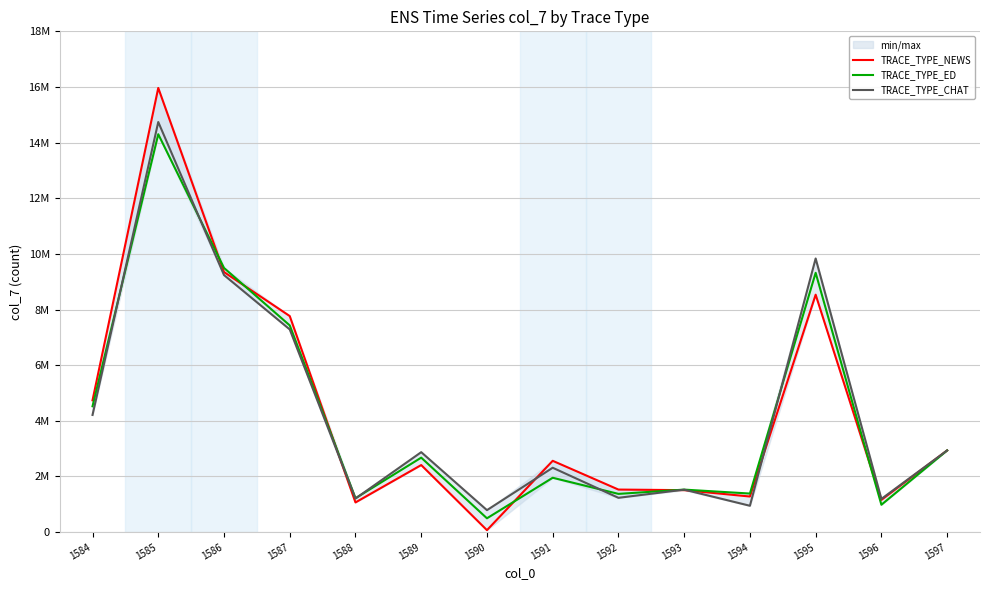

Rank the categories by TRACE_TYPE_ED value from lowest to highest.

1590, 1596, 1588, 1592, 1594, 1593, 1591, 1589, 1597, 1584, 1587, 1595, 1586, 1585